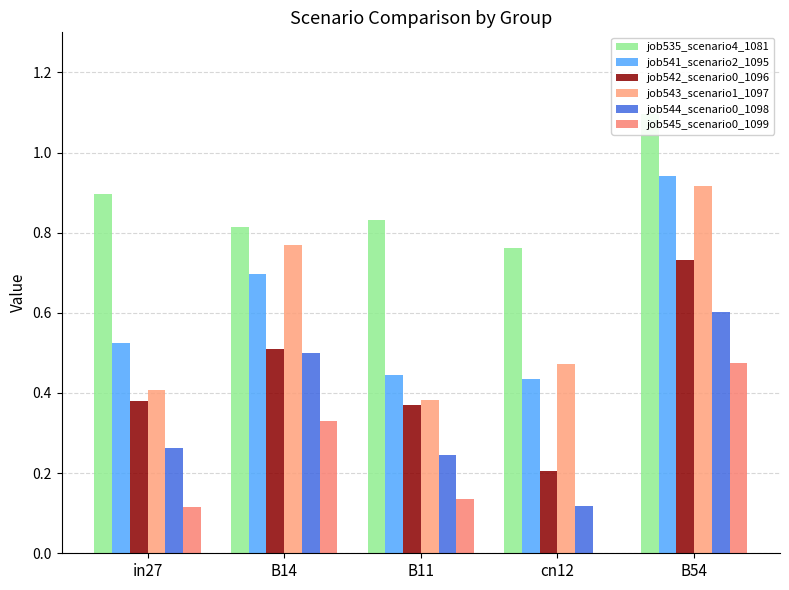

Read the job535_scenario4_1081 value at B54.

1.1